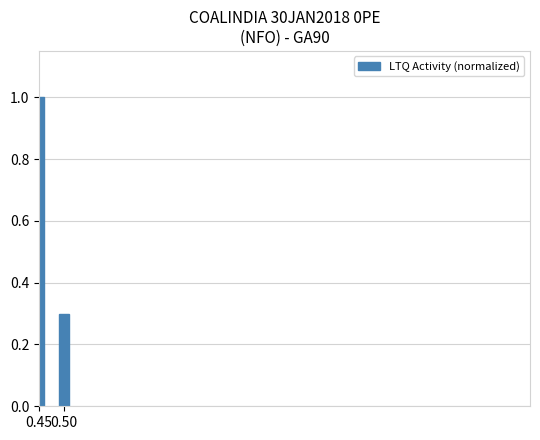

What is the difference between the values at 0.45 and 0.50?

0.7